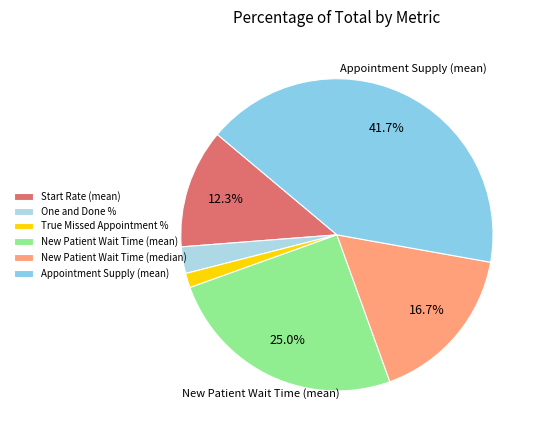

What is the smallest slice in the pie chart?

True Missed Appointment %